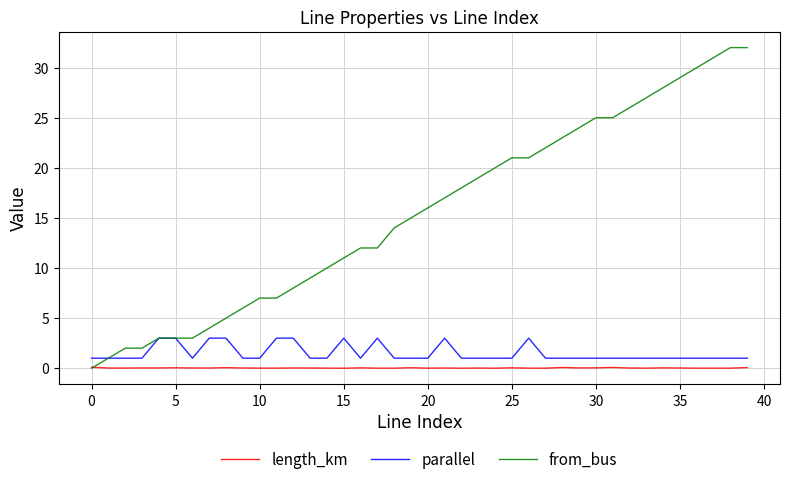

Which series has the largest total across all categories?

from_bus